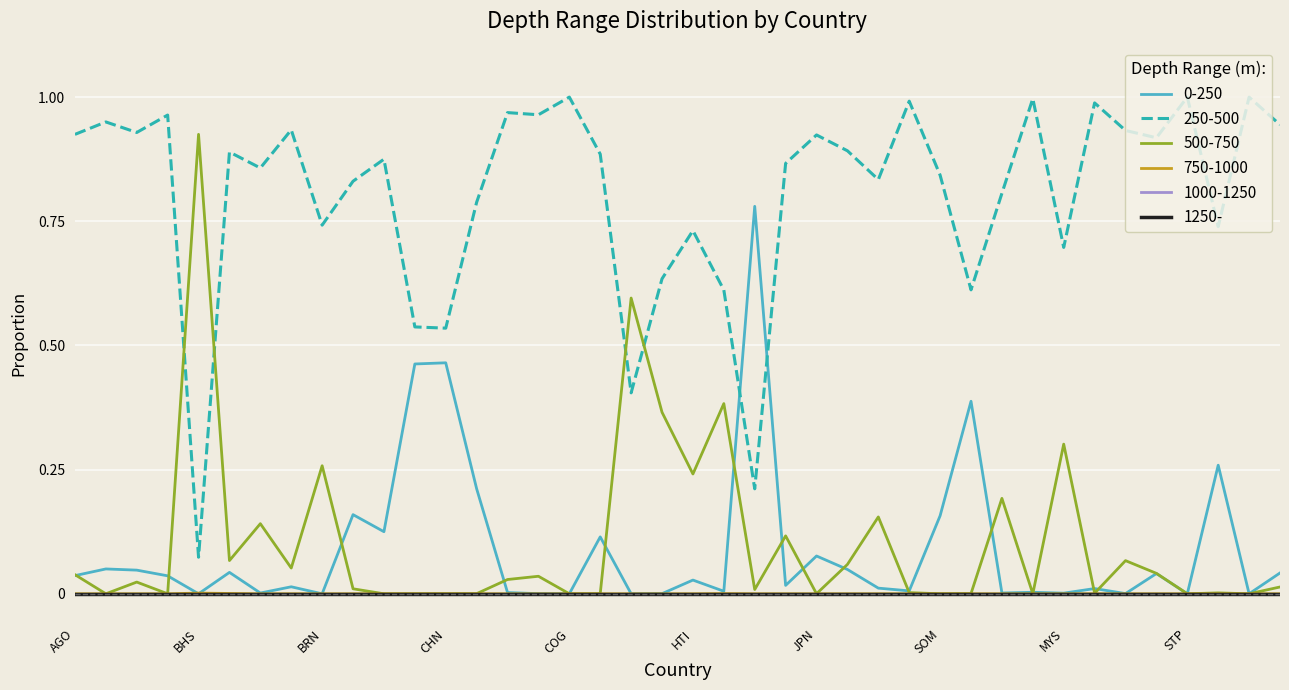

Does the chart have visible grid lines?

Yes